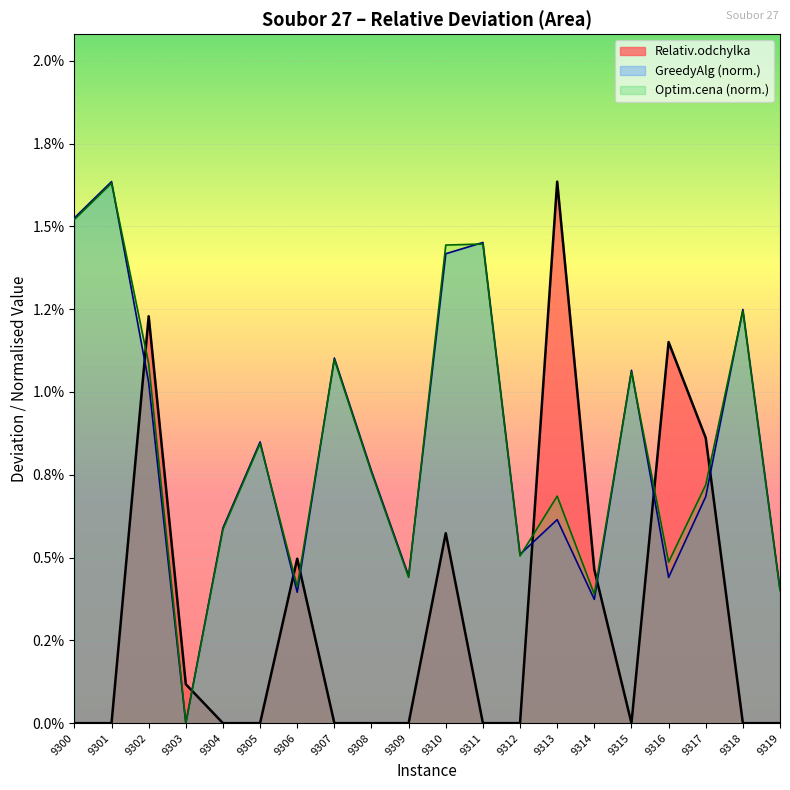

Where is the first local maximum for GreedyAlg?

9301